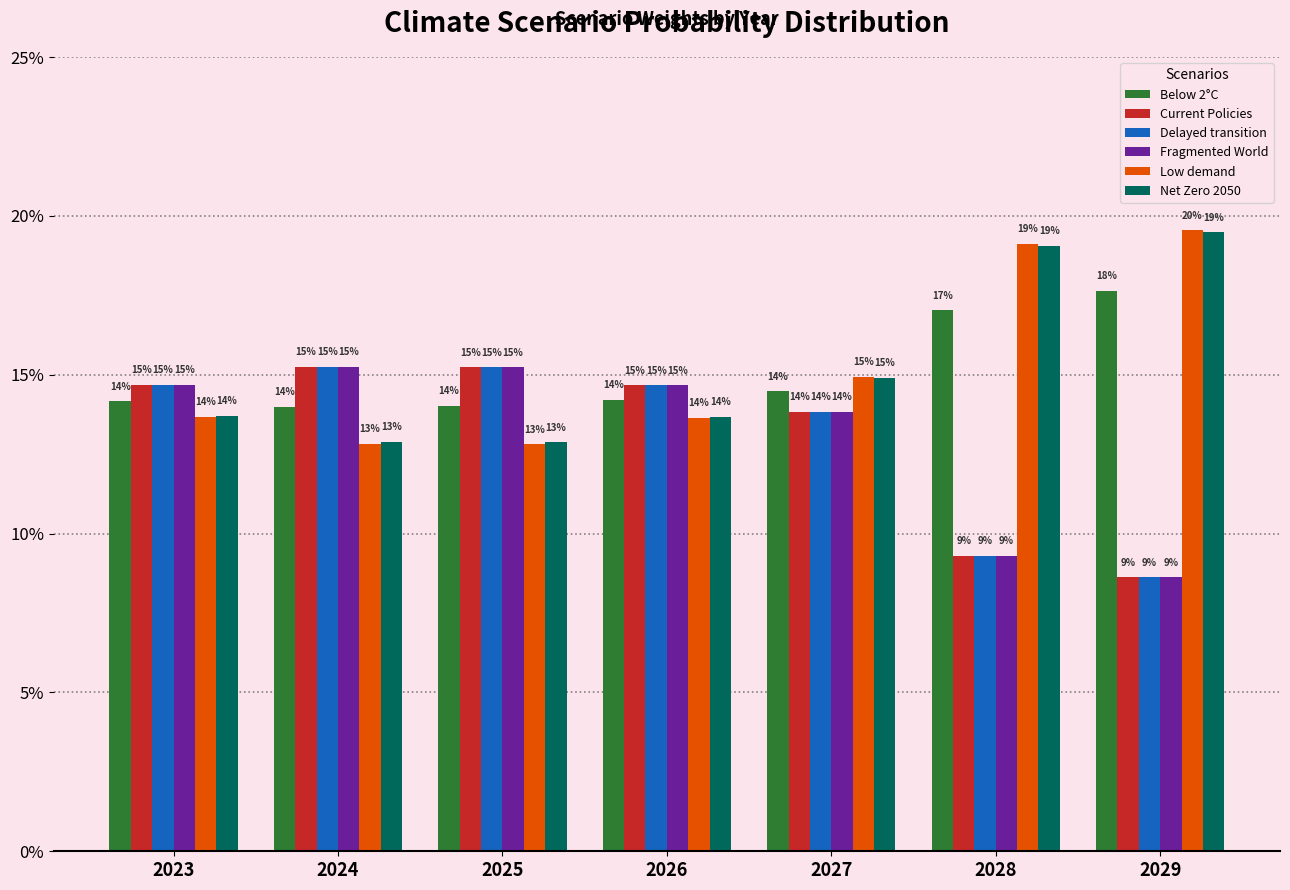

Does the chart contain any negative values?

No